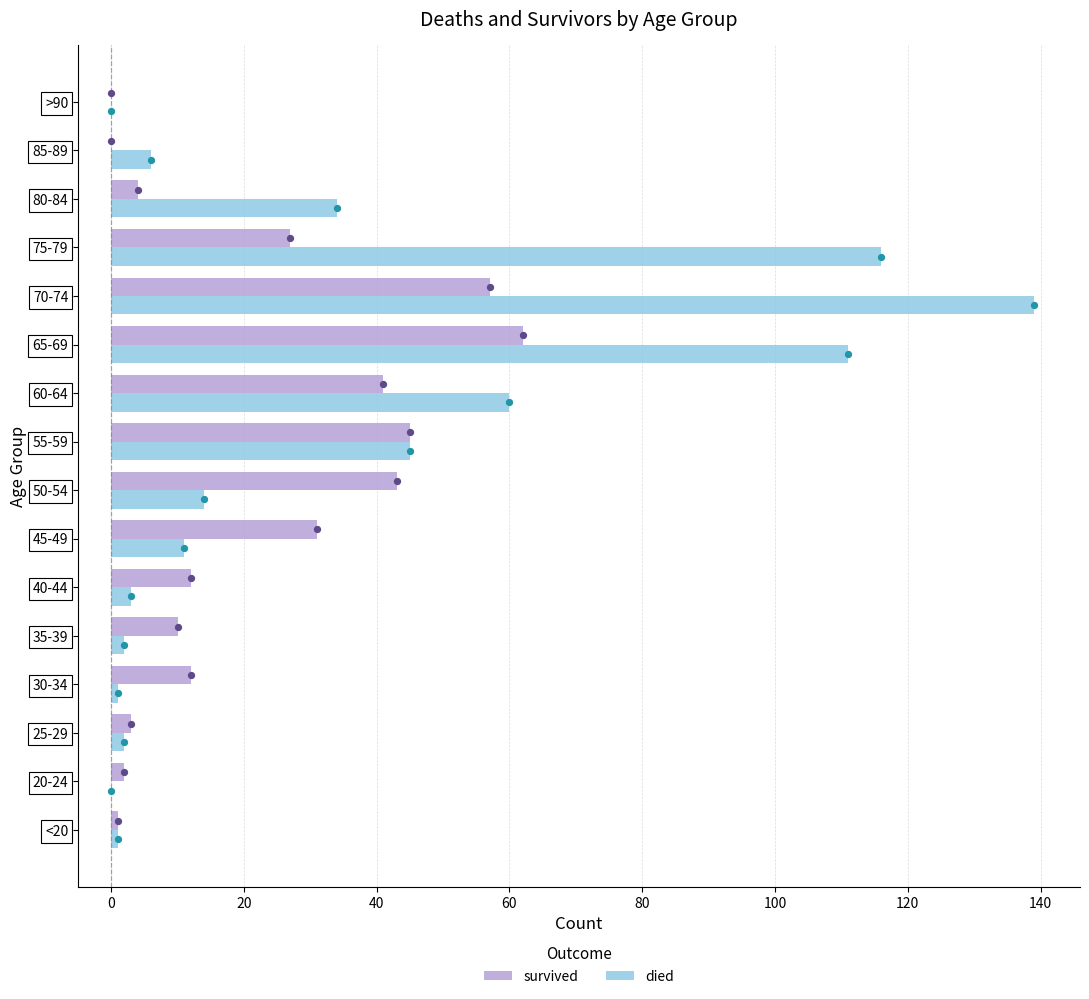

Which series contains the highest Y value?

died